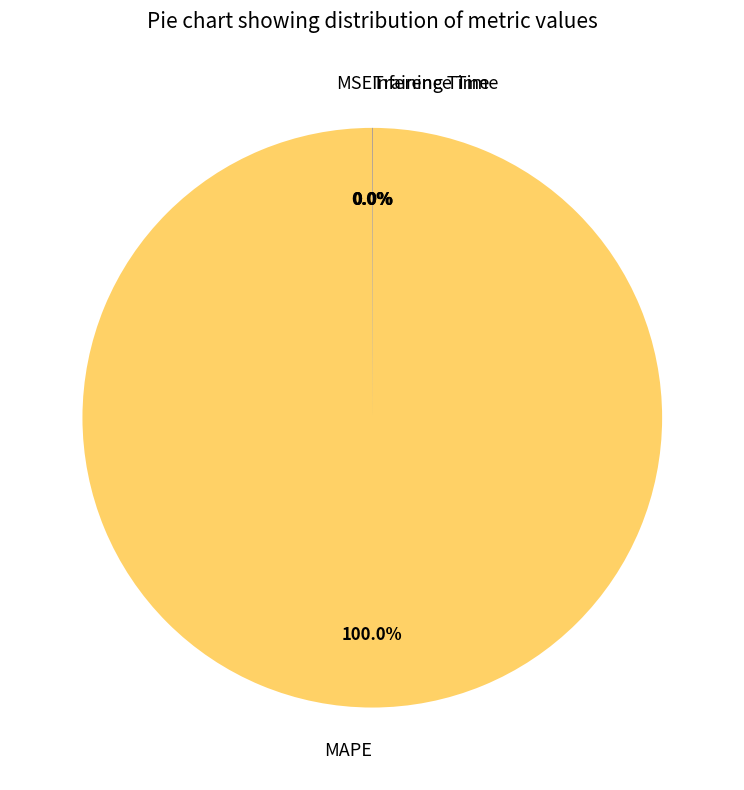

Does MAPE represent more than half of the total?

Yes